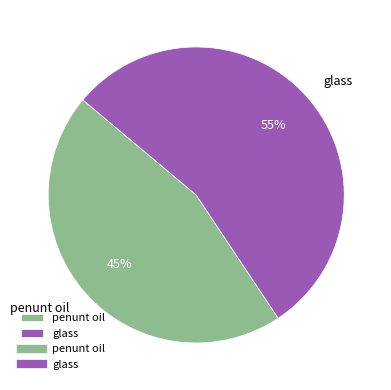

How many segments does this pie chart have?

2